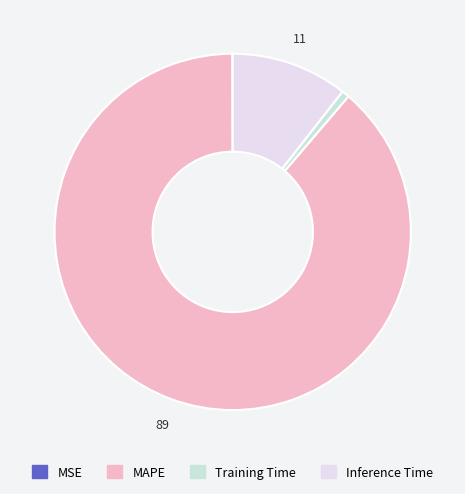

Count the number of slices in the pie.

4